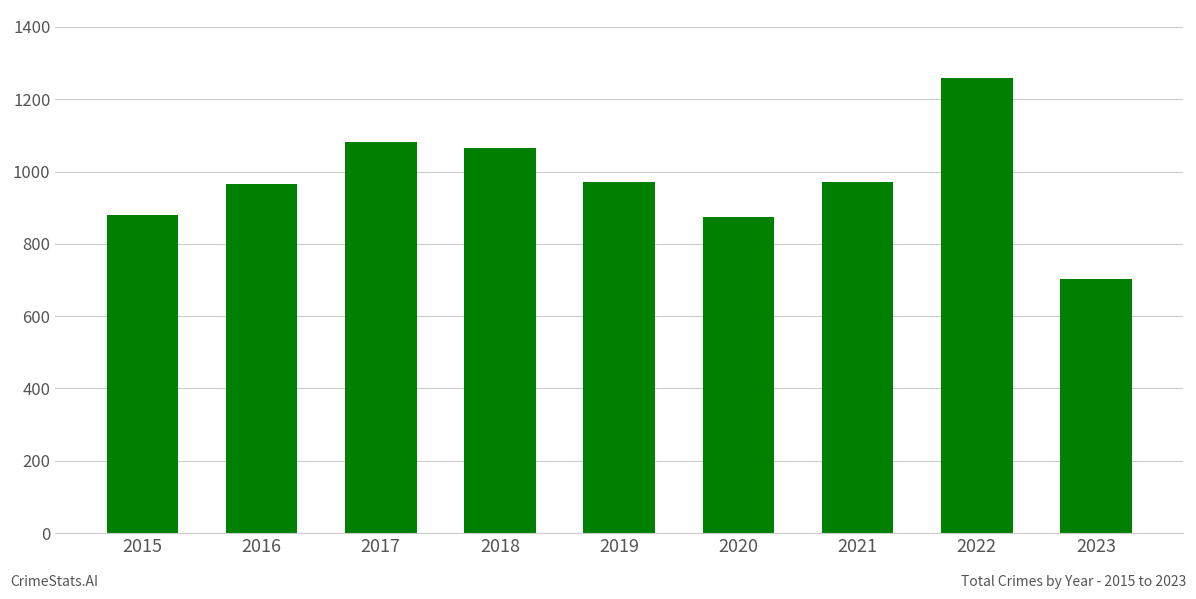

What is the difference between the values at 2015 and 2017?

203